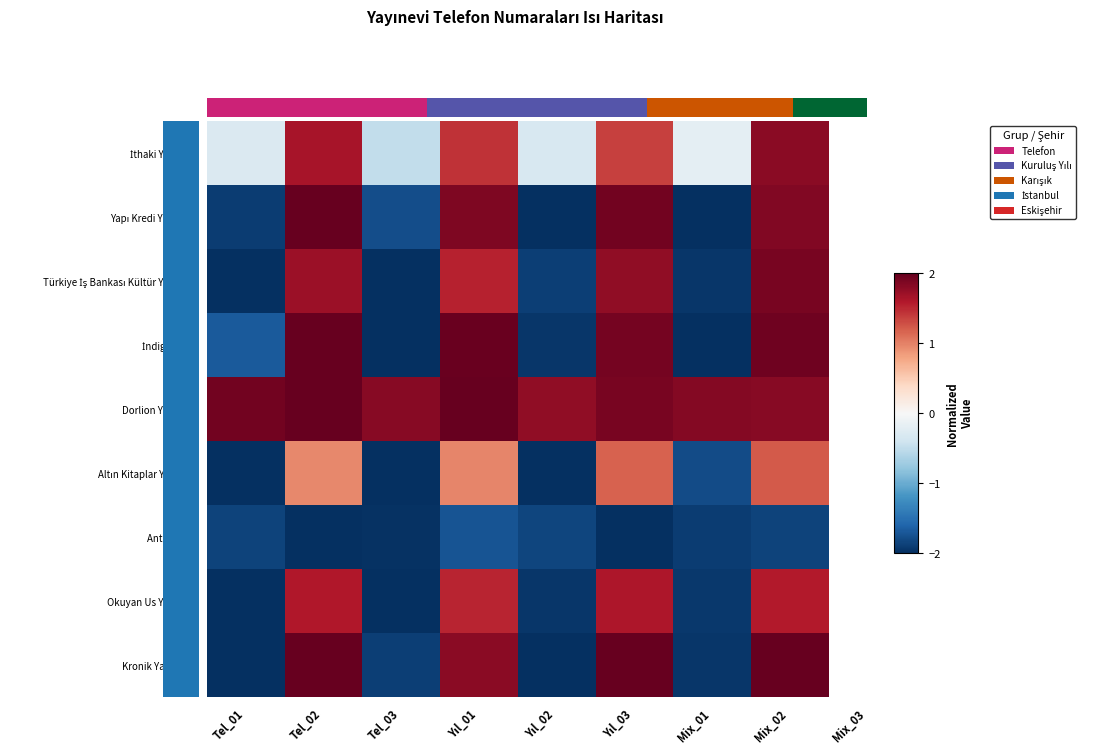

At which category is the sum across all series the highest?

Mix_02